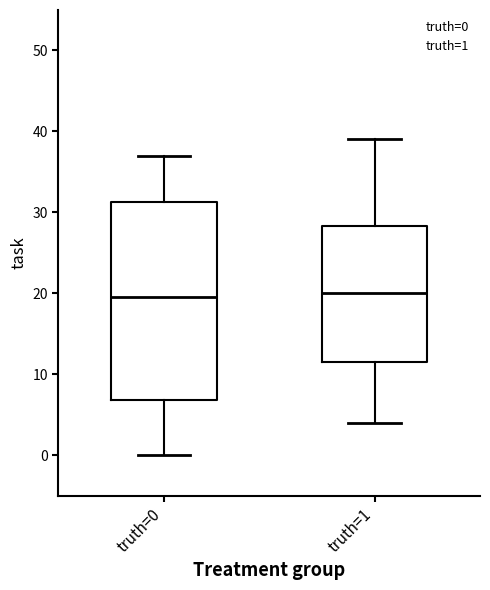

Where does the lower whisker of the box for truth=0 end on the y-axis? The values are not printed on the chart, so give them approximately, as read against the axis.

0